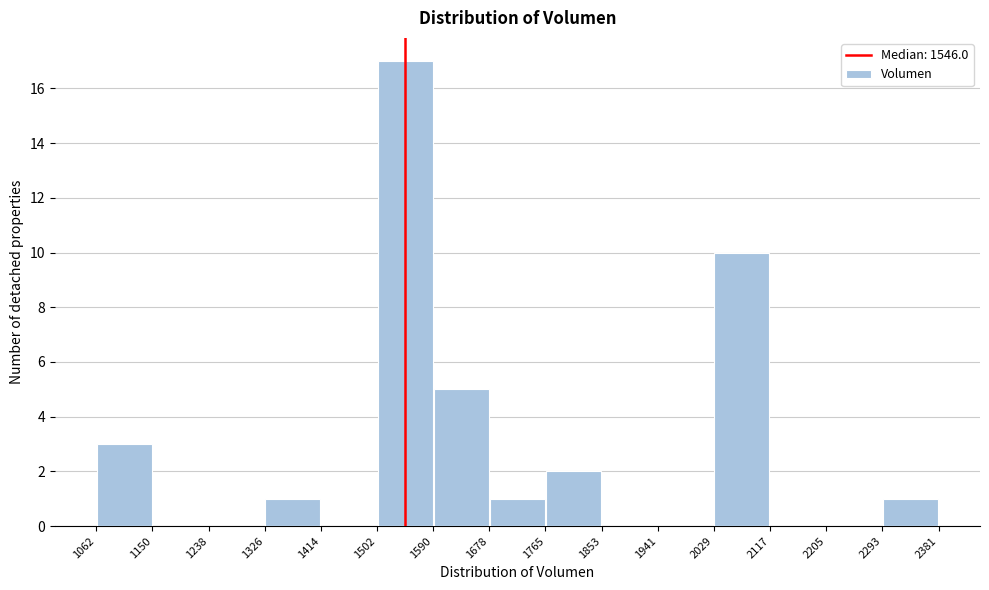

Over which range of the x-axis is the bar tallest?

1502 to 1590